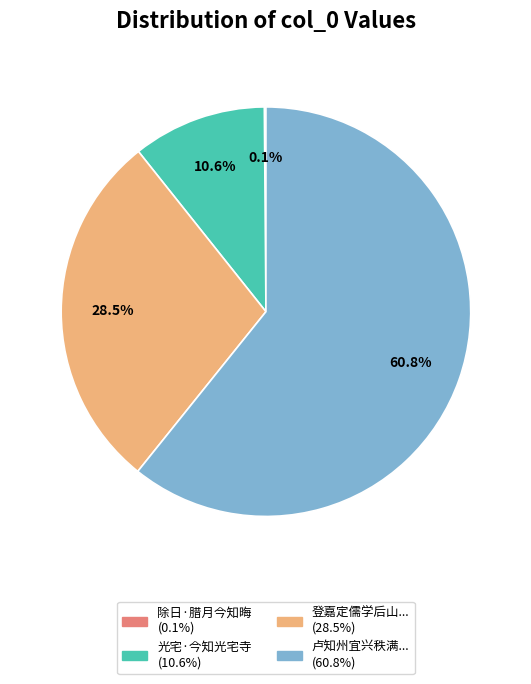

What is the smallest slice in the pie chart?

除日·腊月今知晦